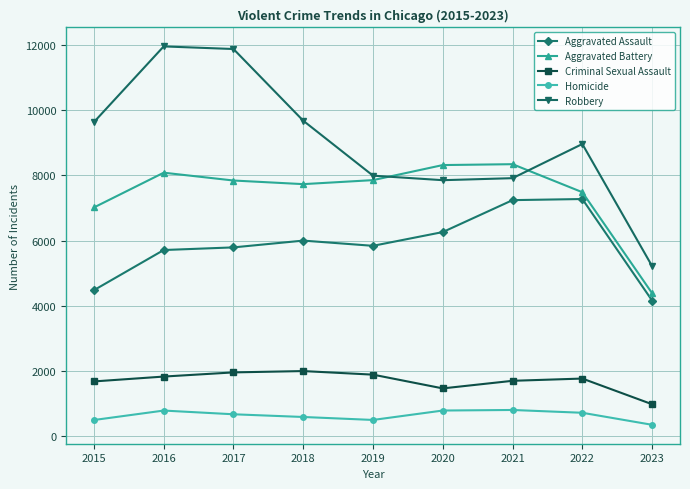

What is the minimum value shown in the chart?

349